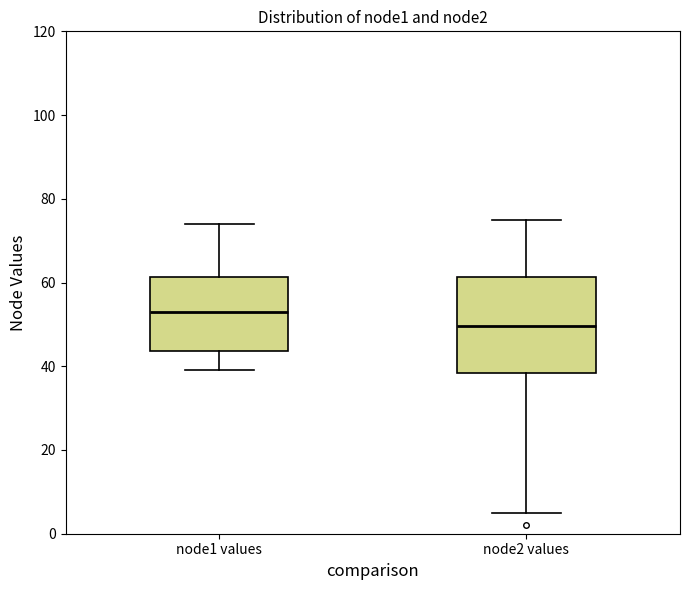

Reading left to right, read every box against the y-axis: the position of its median line, the range the box covers, and the ends of its whiskers. The values are not printed on the chart, so give them approximately, as read against the axis.

node1 values: median 54, box 44 to 62, whiskers 40 to 74
node2 values: median 50, box 38 to 62, whiskers 6 to 76